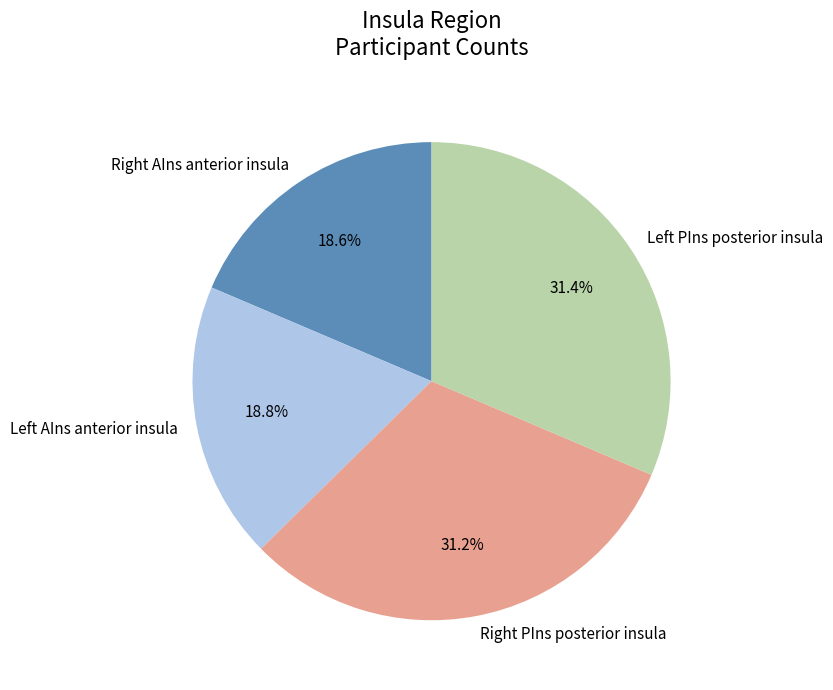

Is there a majority slice in this chart?

No